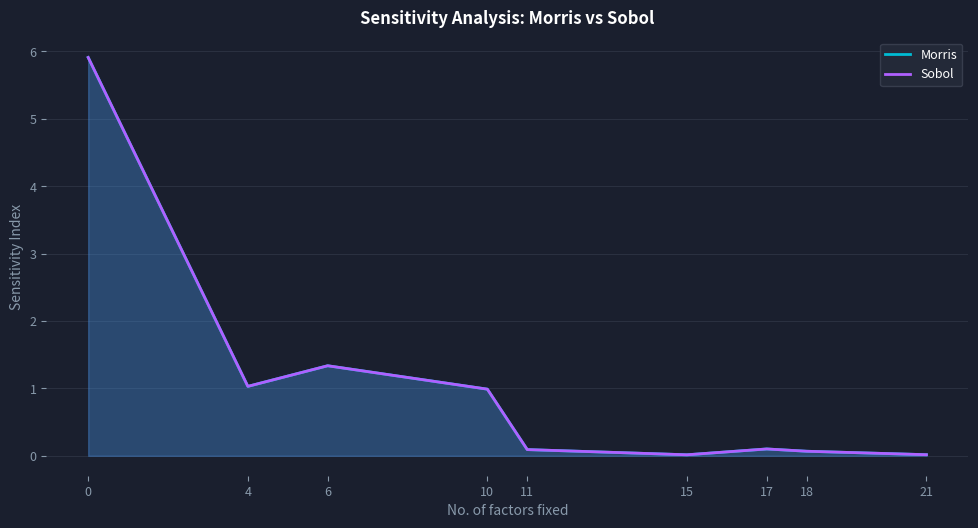

Reading right to left, transcribe all the data shown in this chart.

Morris: 0.0	0.1	0.1	0.0	0.1	1.0	1.3	1.0	5.9
Sobol: 0.0	0.1	0.1	0.0	0.1	1.0	1.3	1.0	5.9